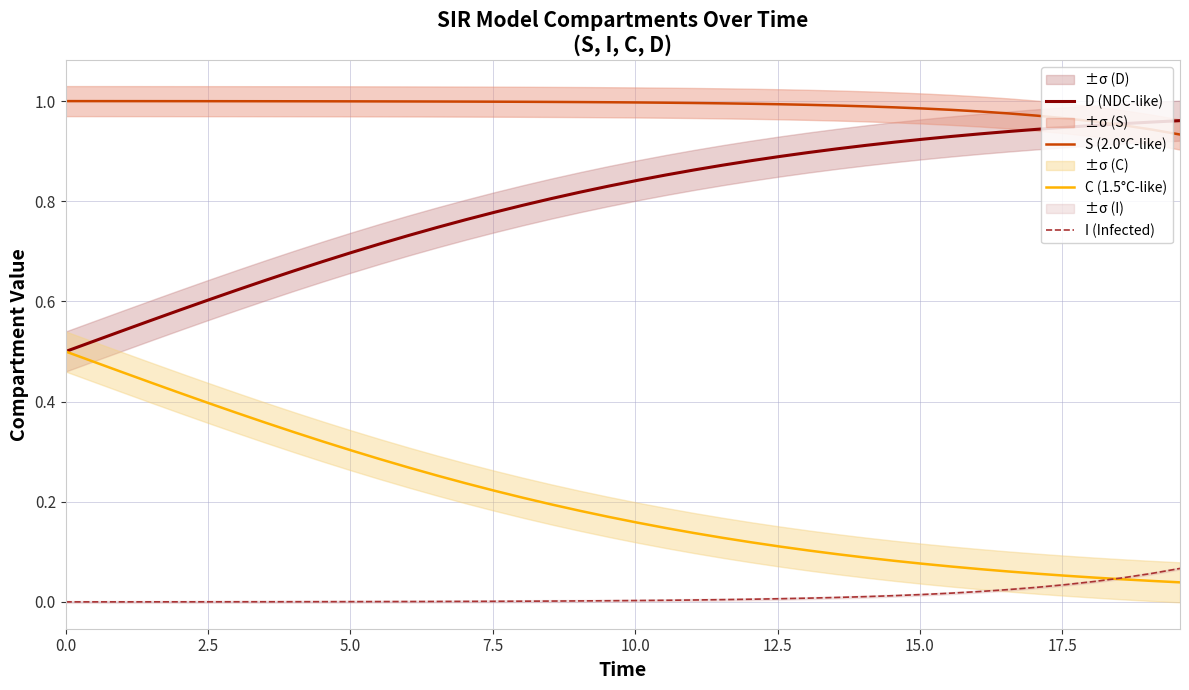

True or false: D (NDC-like) and I (Infected) intersect in this chart.

False